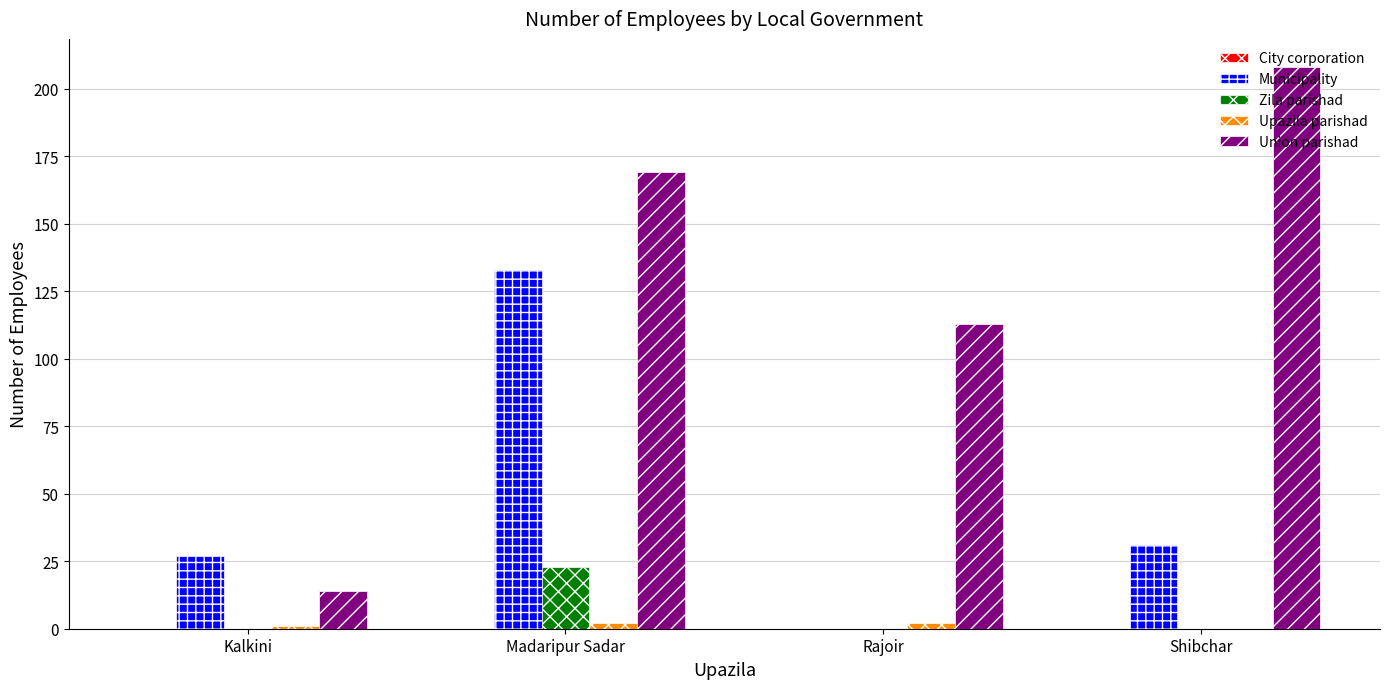

Which series has the largest total across all categories?

Union parishad